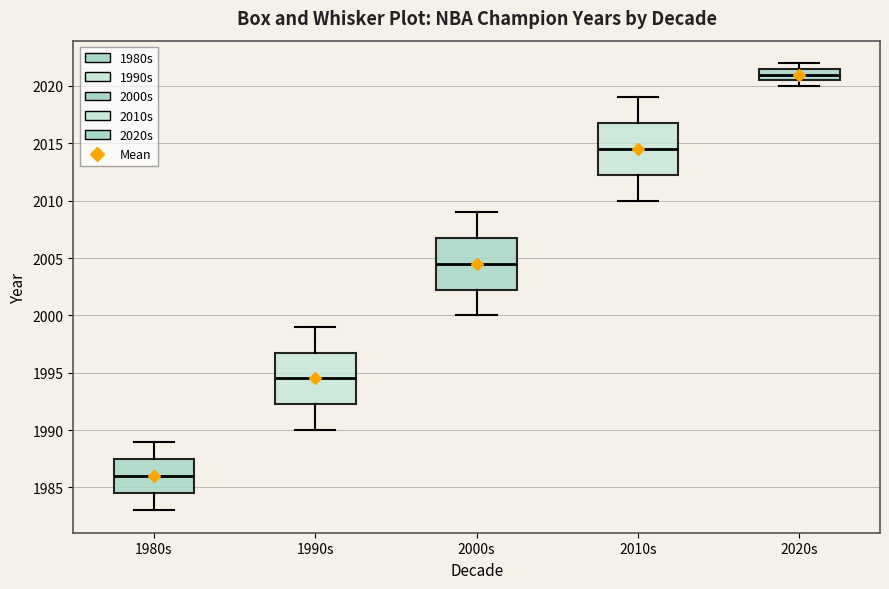

Reading left to right, transcribe this box plot: for each box, give where its median line is, the range the box spans, and where its two whiskers end, as read against the y-axis. The values are not printed on the chart, so give them approximately, as read against the axis.

1980s: median 1986.0, box 1984.5 to 1987.5, whiskers 1983.0 to 1989.0
1990s: median 1994.5, box 1992.5 to 1997.0, whiskers 1990.0 to 1999.0
2000s: median 2004.5, box 2002.5 to 2007.0, whiskers 2000.0 to 2009.0
2010s: median 2014.5, box 2012.5 to 2017.0, whiskers 2010.0 to 2019.0
2020s: median 2021.0, box 2020.5 to 2021.5, whiskers 2020.0 to 2022.0